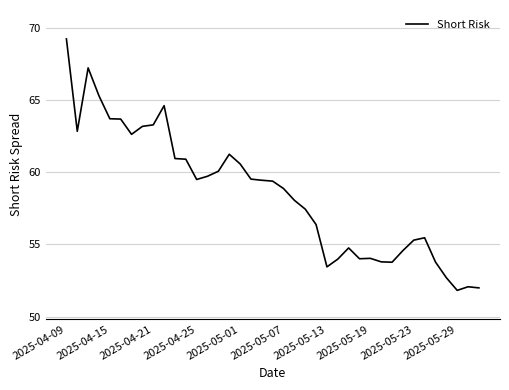

What is the minimum value shown in the chart?

51.8